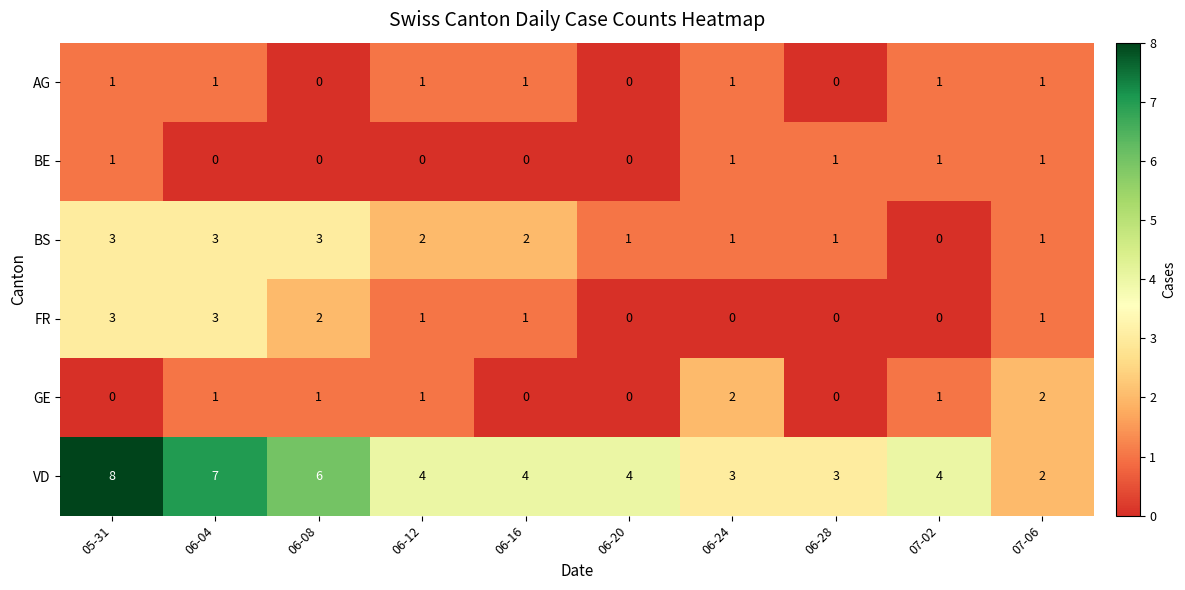

What is the sum of the FR values at 06-04 and 06-28?

3